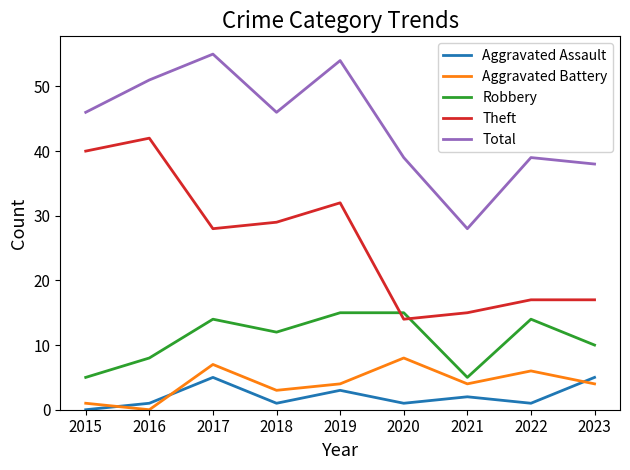

What is the sum of all Total values?

396